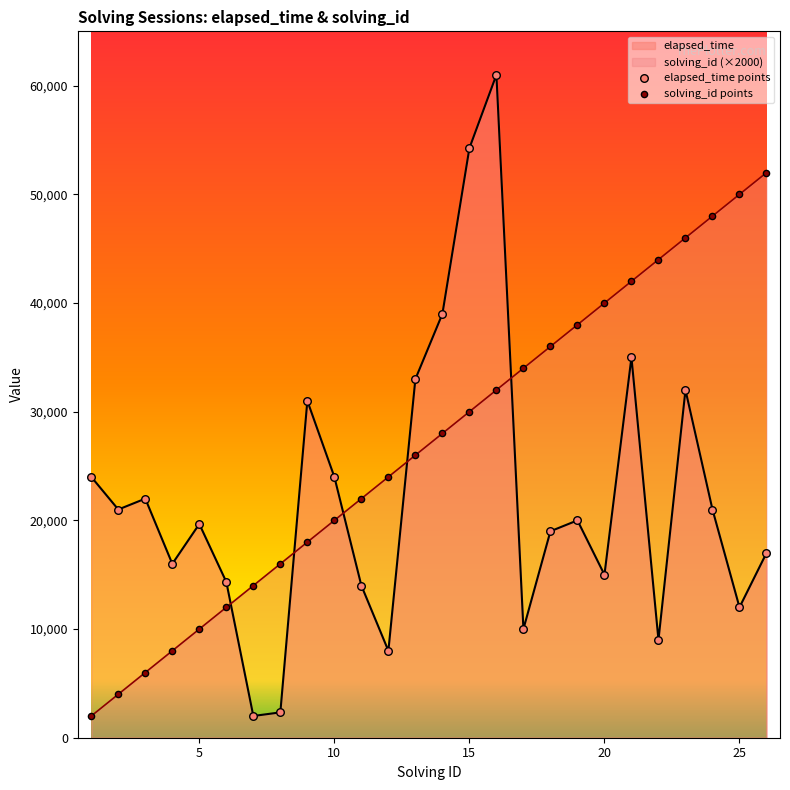

Which series has the largest total across all categories?

solving_id (×2000)